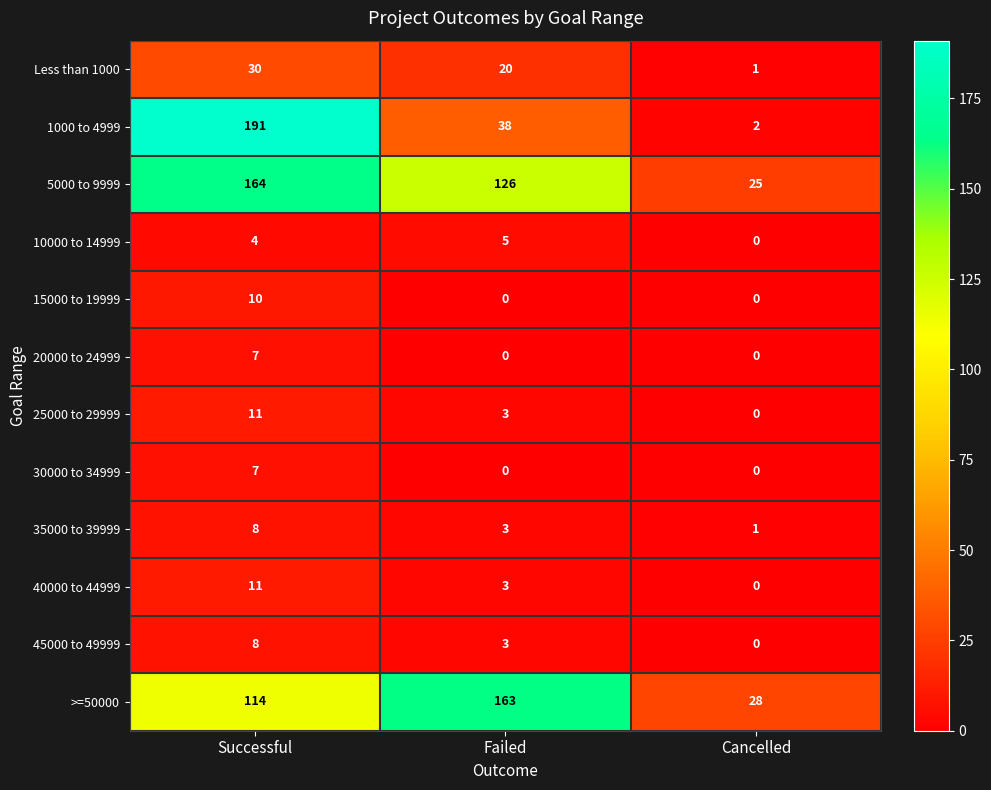

The value of 1000 to 4999 at Failed is 38. True or false?

True